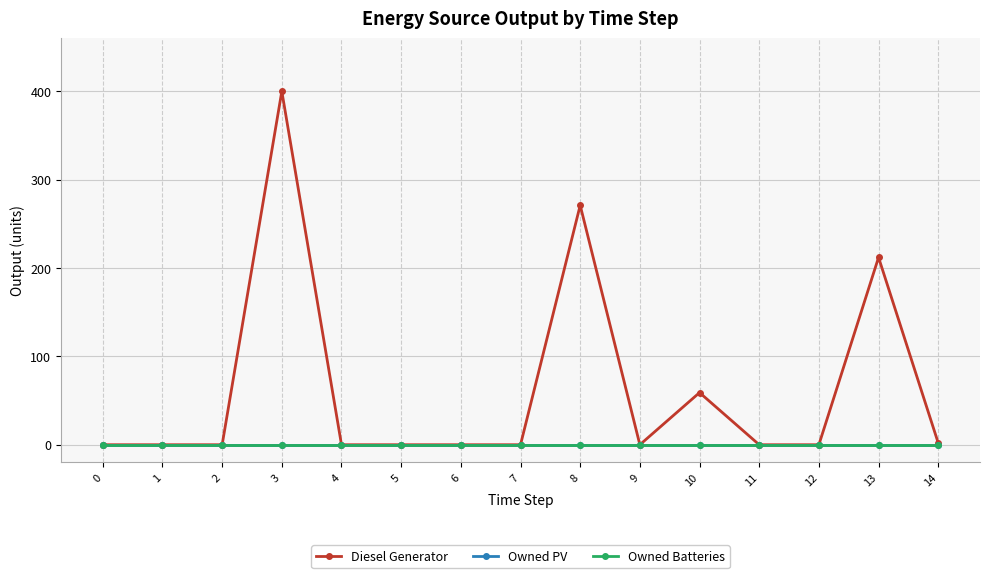

How many lines are shown in the chart?

3